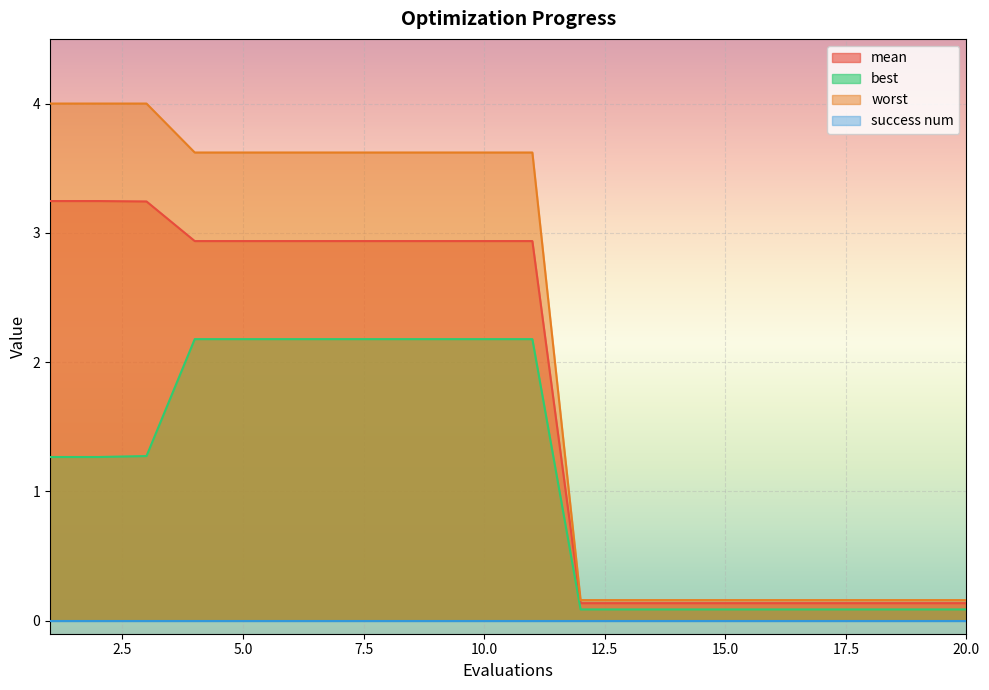

Reading right to left, extract all data points from this chart.

mean: 0.1	0.1	0.1	0.1	0.1	0.1	0.1	0.1	0.1	2.9	2.9	2.9	2.9	2.9	2.9	2.9	2.9	3.2	3.2	3.2
best: 0.1	0.1	0.1	0.1	0.1	0.1	0.1	0.1	0.1	2.2	2.2	2.2	2.2	2.2	2.2	2.2	2.2	1.3	1.3	1.3
worst: 0.2	0.2	0.2	0.2	0.2	0.2	0.2	0.2	0.2	3.6	3.6	3.6	3.6	3.6	3.6	3.6	3.6	4.0	4.0	4.0